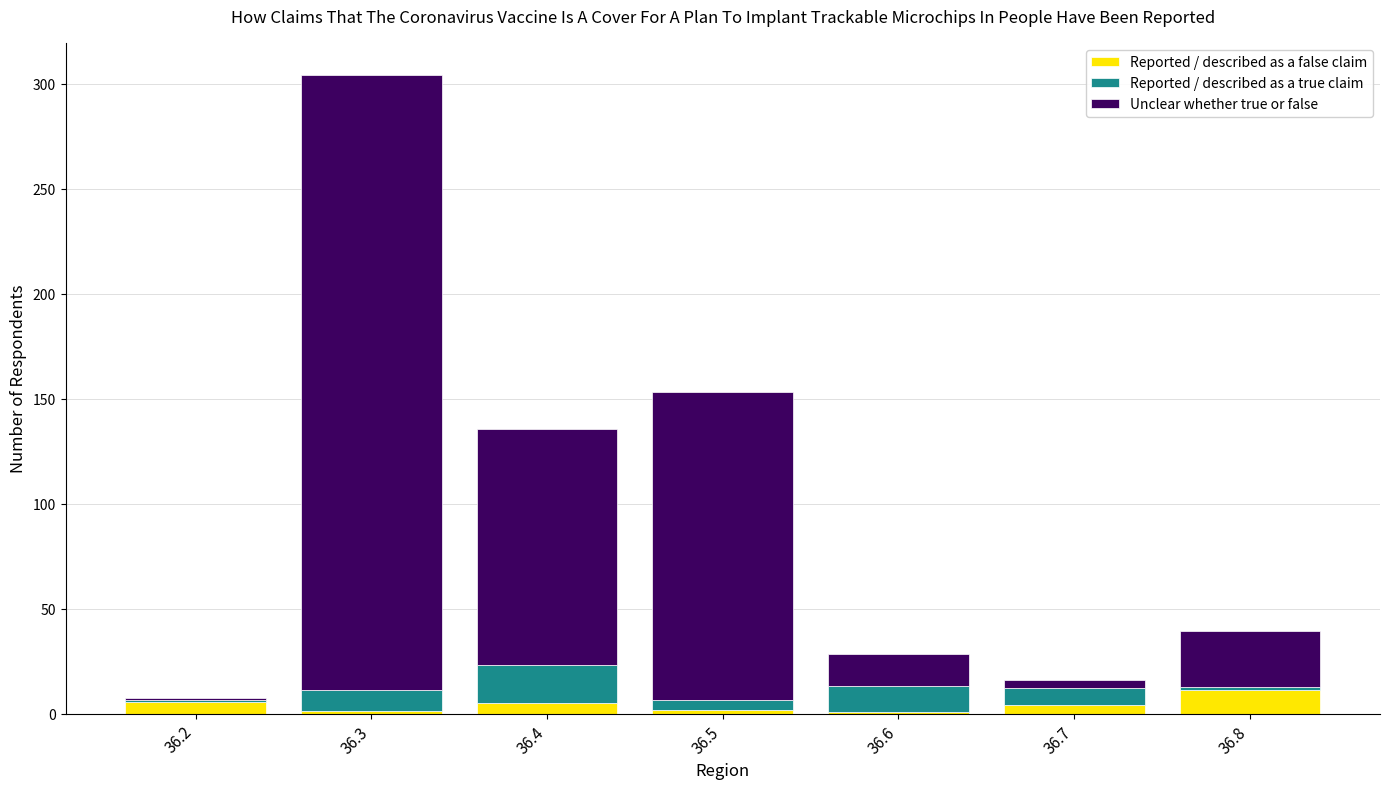

What is the highest value of the Reported / described as a false claim series?

11.0